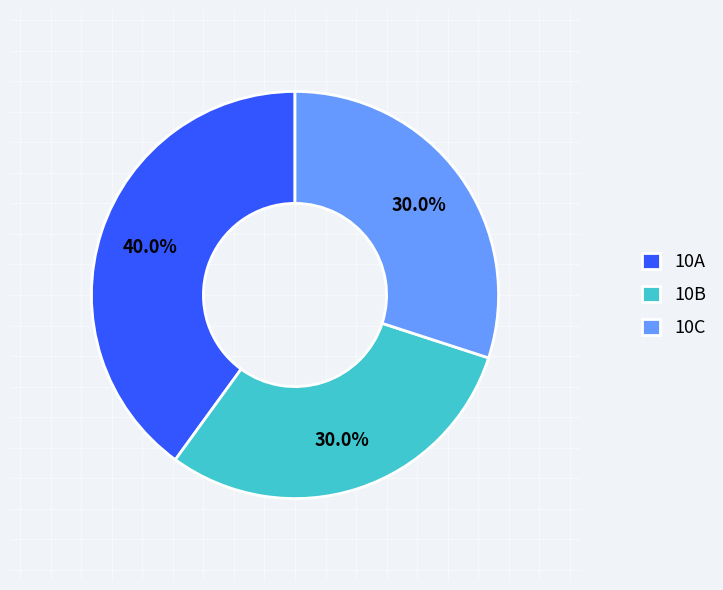

To the nearest percent, what is the average slice percentage?

33%